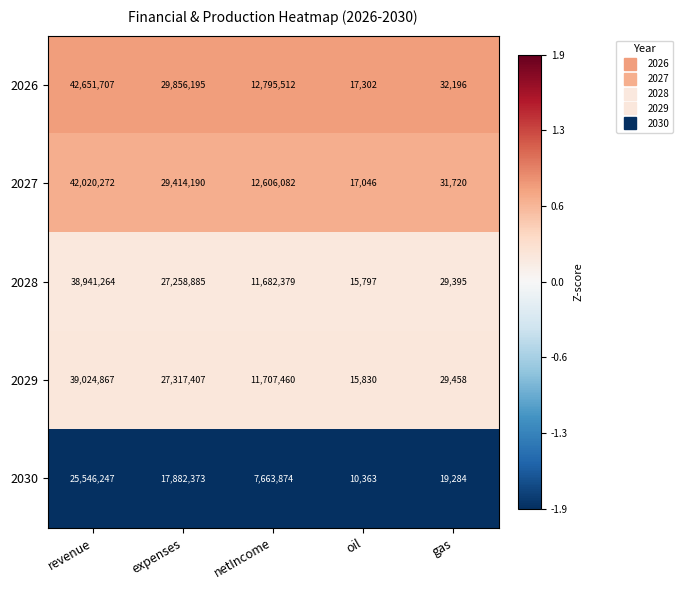

Rank the series at expenses from lowest to highest value.

2030, 2028, 2029, 2027, 2026